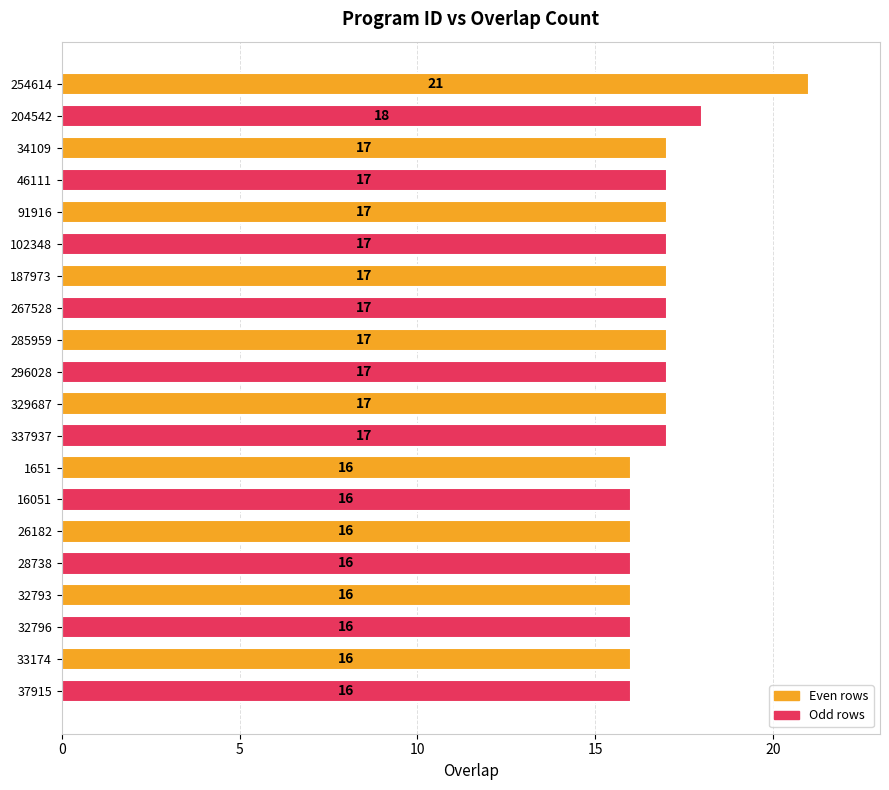

The chart shows a value of 17 at 285959. True or false?

True